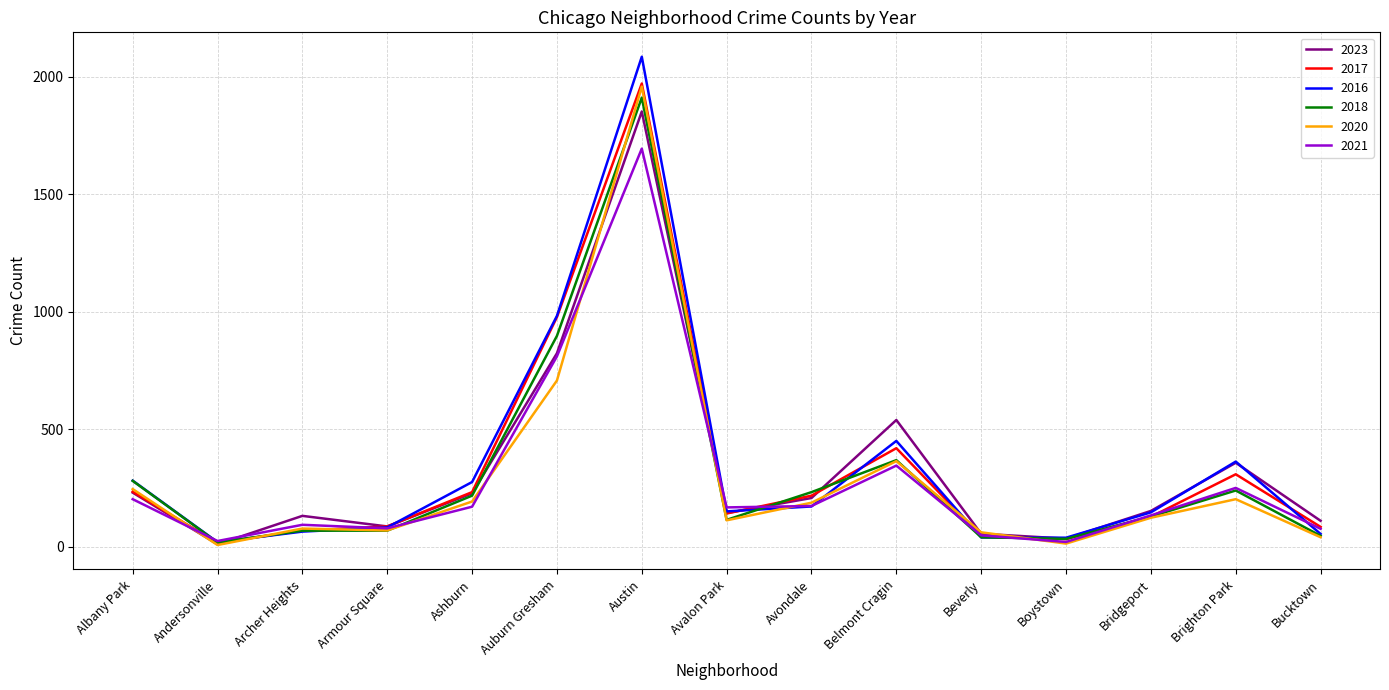

How many lines are shown in the chart?

6